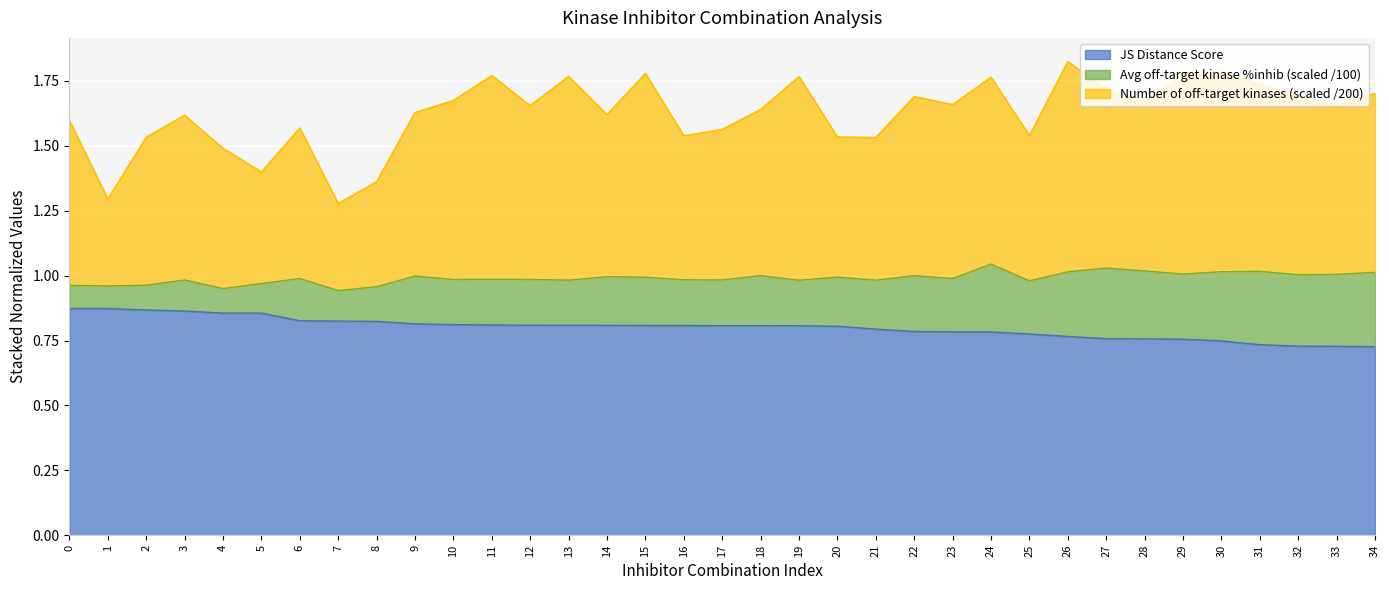

Does the chart display data point markers on the line(s)?

No